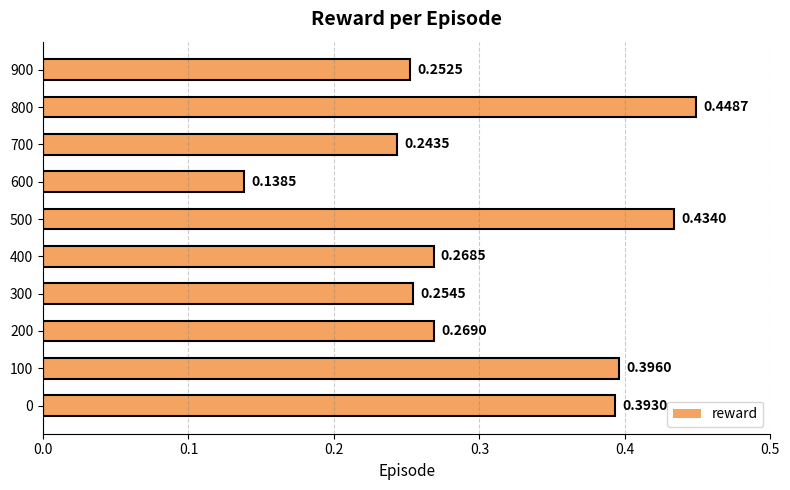

Which has a higher value, 400 or 900?

400